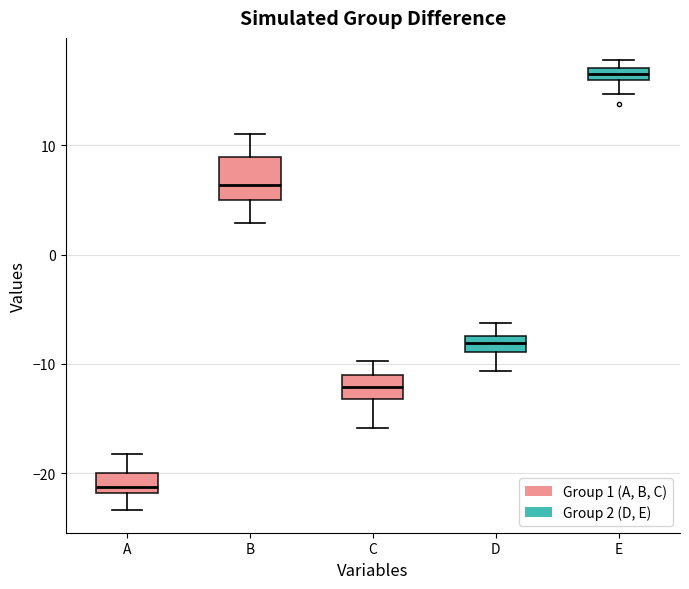

Which box is the tallest, from its lower edge to its upper edge?

B